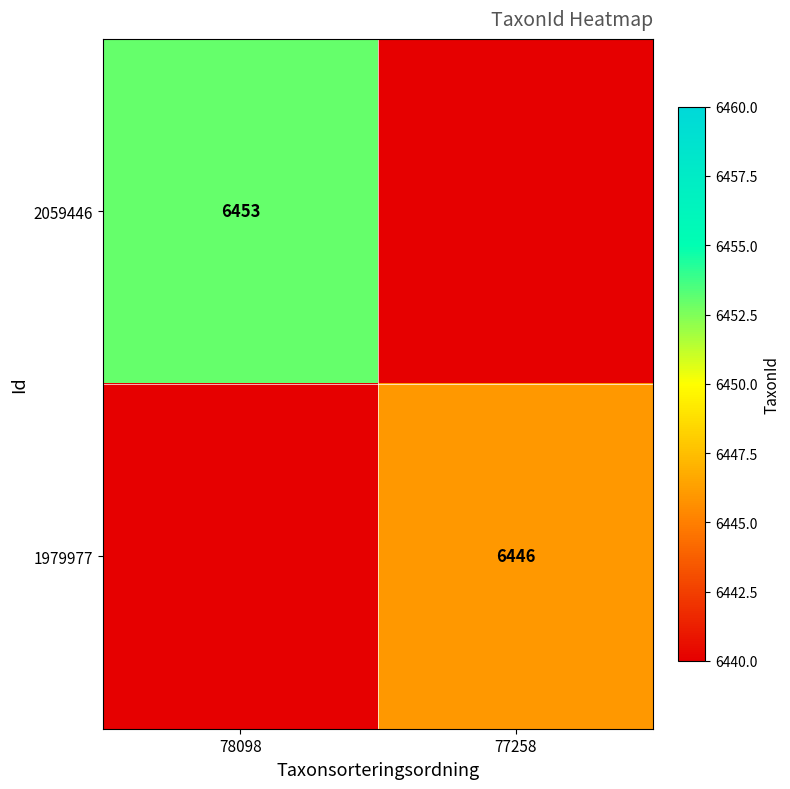

Is it true that 1979977 equals 2685 at 77258?

False